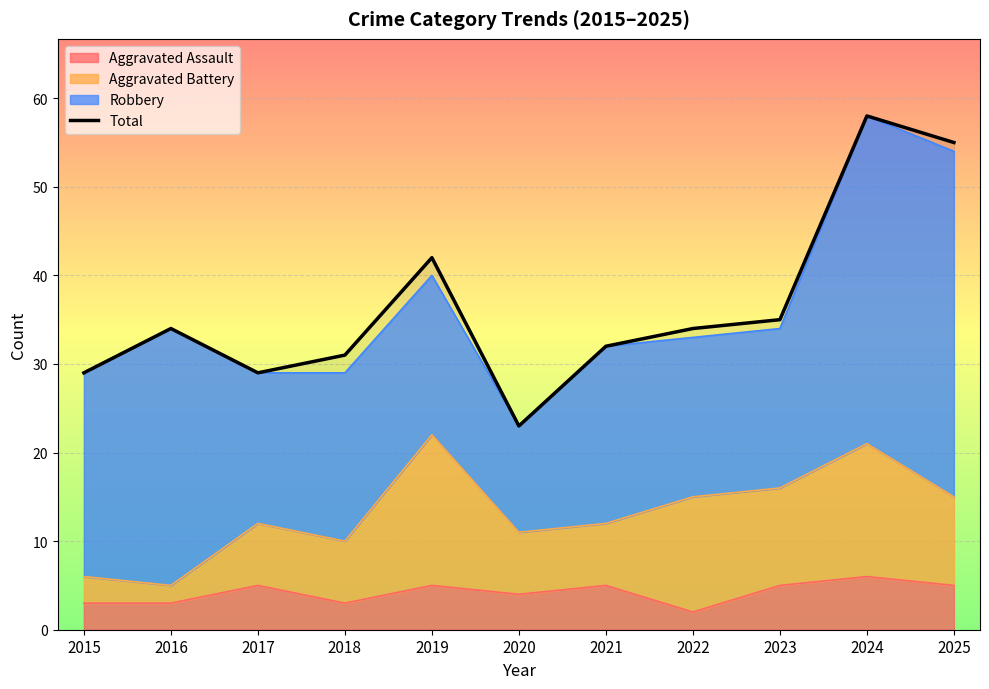

Where is the data nearest to the value 40?

2019